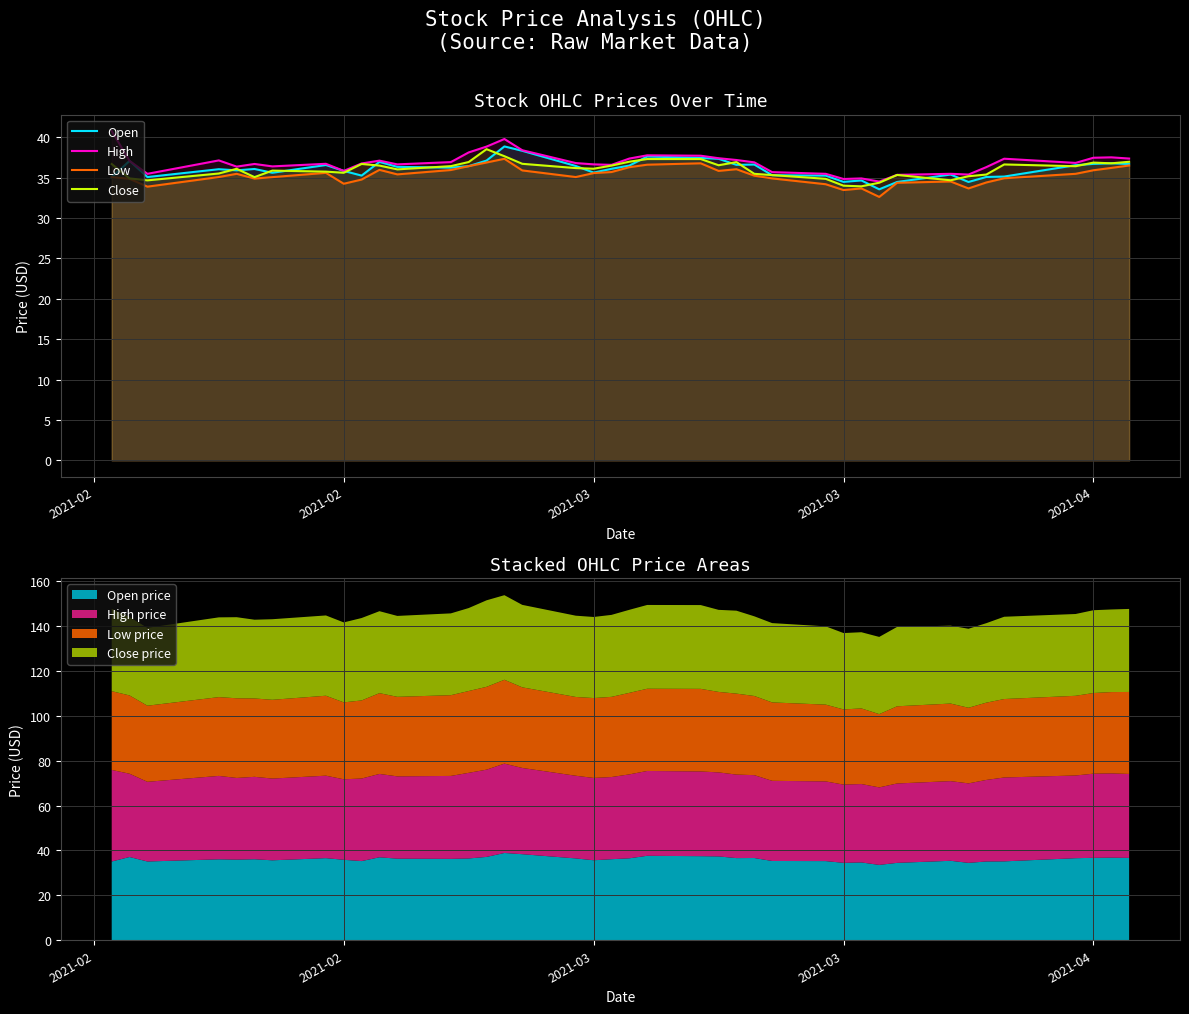

True or false: Low and High intersect in this chart.

False